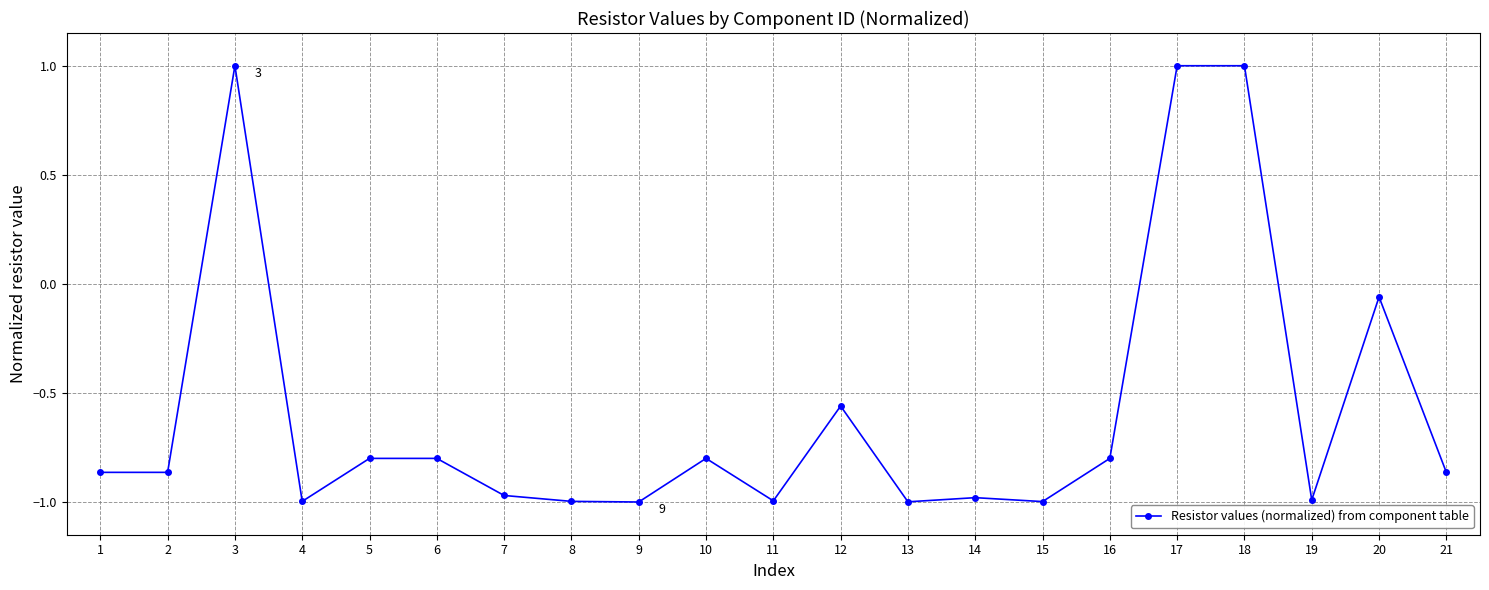

How many data points does each series have?

21